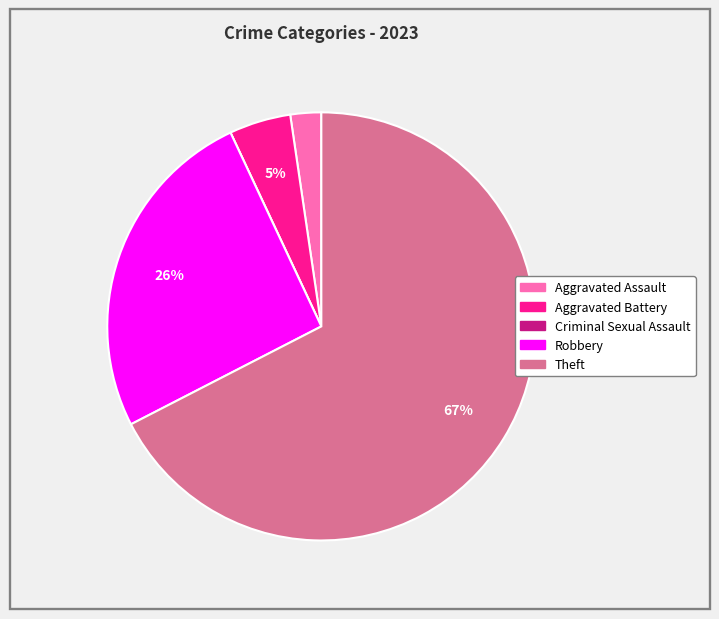

Does any single category account for the majority?

Yes